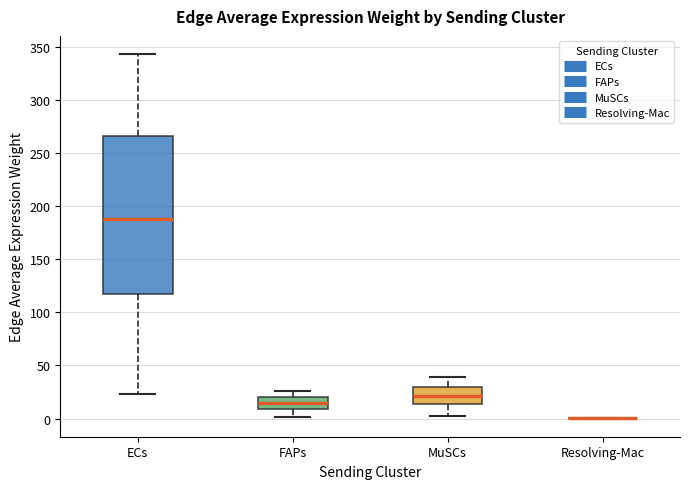

Reading left to right, read every box against the y-axis: the position of its median line, the range the box covers, and the ends of its whiskers. The values are not printed on the chart, so give them approximately, as read against the axis.

ECs: median 190, box 120 to 265, whiskers 25 to 345
FAPs: median 15, box 10 to 20, whiskers 0 to 25
MuSCs: median 20, box 15 to 30, whiskers 5 to 40
Resolving-Mac: box collapsed to a line at 0, whiskers 0 to 0